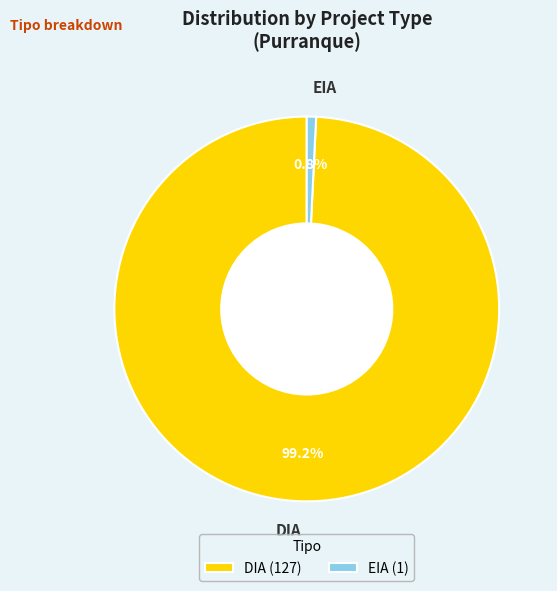

Is there a majority slice in this chart?

Yes